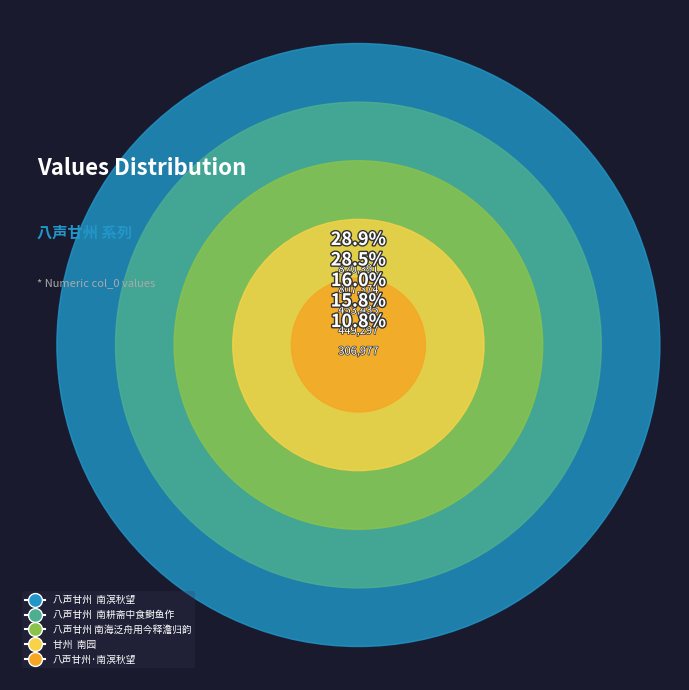

What percentage do 甘州  南园 and 八声甘州·南溟秋望 together represent?

26.7%